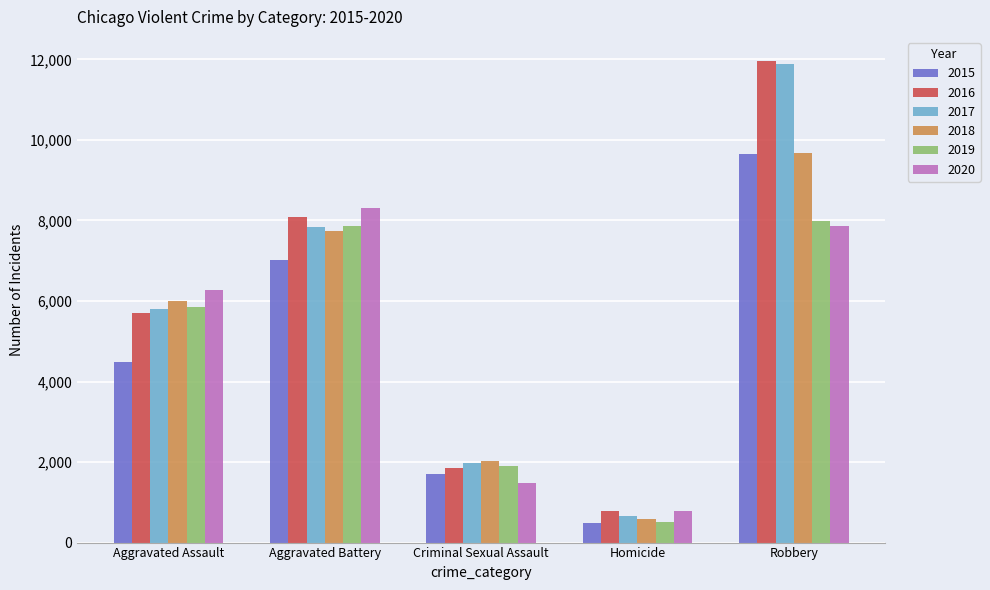

Reading left to right, list all the values displayed in this chart.

2015: Aggravated Assault=4480	Aggravated Battery=7019	Criminal Sexual Assault=1700	Homicide=496	Robbery=9638
2016: Aggravated Assault=5712	Aggravated Battery=8086	Criminal Sexual Assault=1849	Homicide=786	Robbery=11960
2017: Aggravated Assault=5793	Aggravated Battery=7845	Criminal Sexual Assault=1974	Homicide=672	Robbery=11880
2018: Aggravated Assault=6001	Aggravated Battery=7735	Criminal Sexual Assault=2033	Homicide=588	Robbery=9681
2019: Aggravated Assault=5841	Aggravated Battery=7858	Criminal Sexual Assault=1909	Homicide=499	Robbery=7995
2020: Aggravated Assault=6264	Aggravated Battery=8320	Criminal Sexual Assault=1484	Homicide=787	Robbery=7855